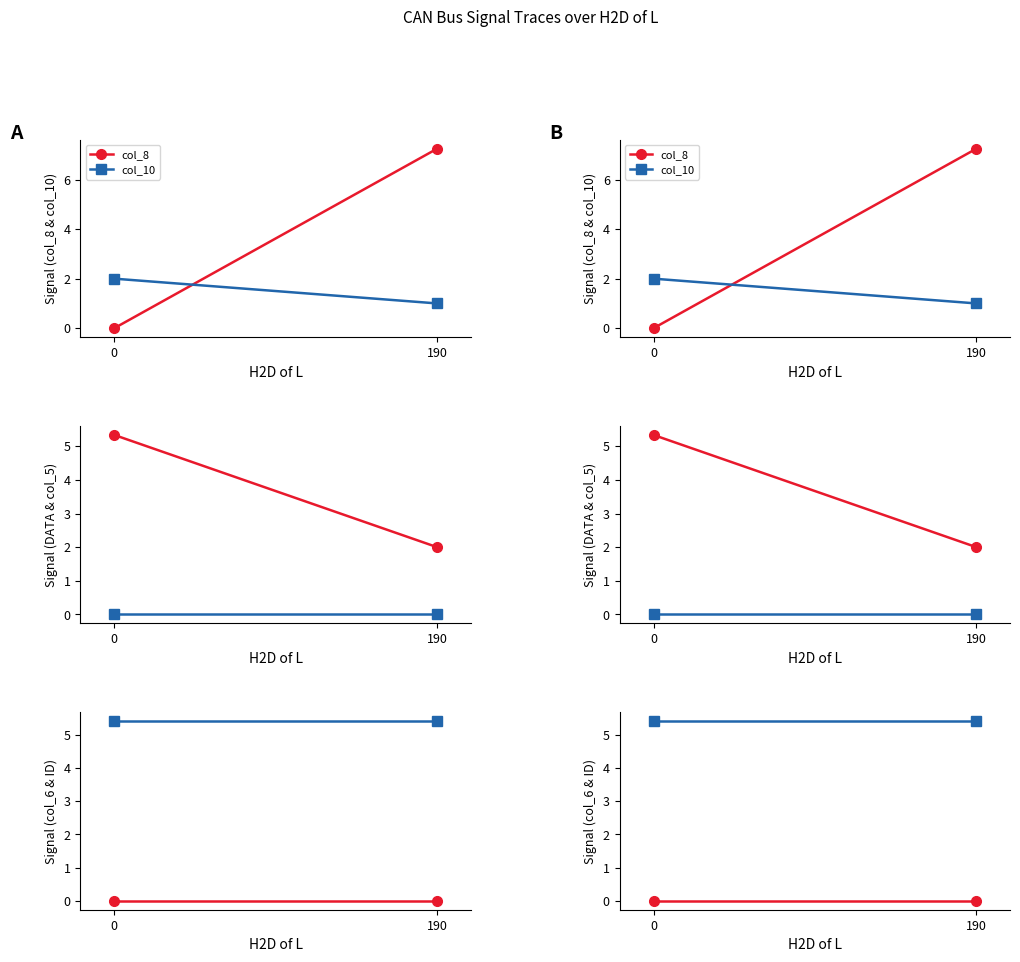

Is the value of ID (÷100) at 190 greater than the value of col_8 at 190?

No